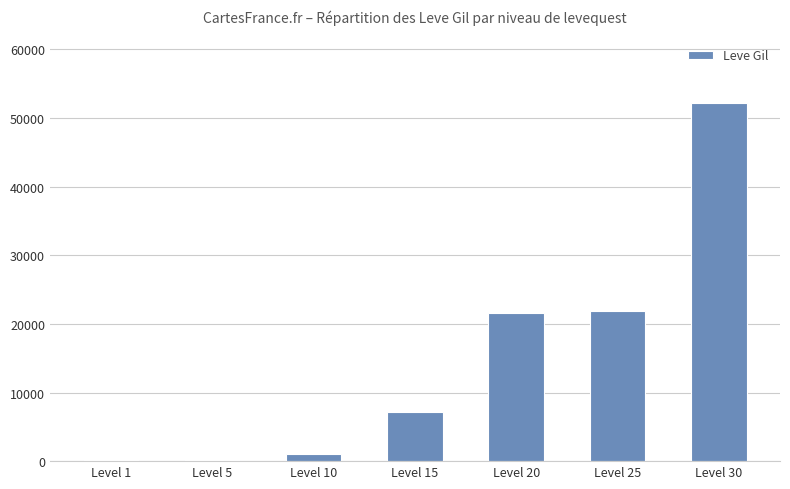

How many categories are shown in the chart?

7